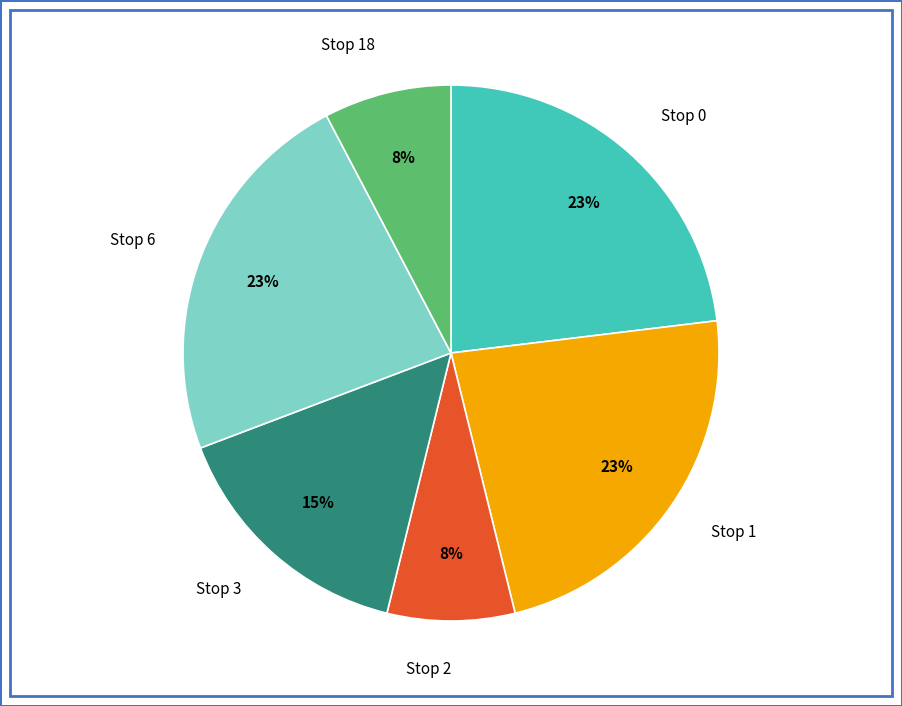

Does Stop 2 account for over 50% of the chart?

No